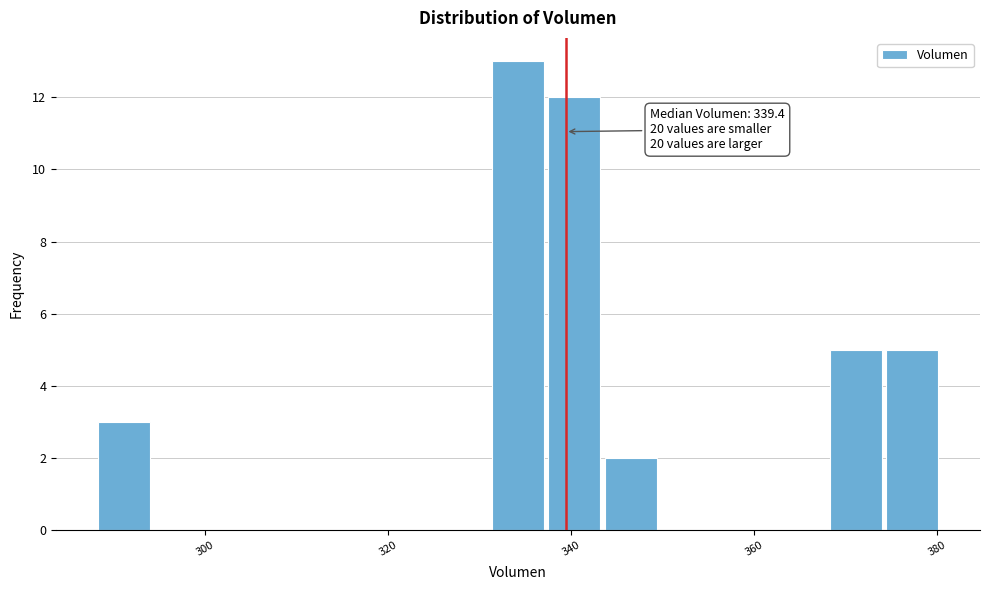

Around what value on the x-axis is the tallest bar? Give the approximate position of its centre, as read against the axis.

334